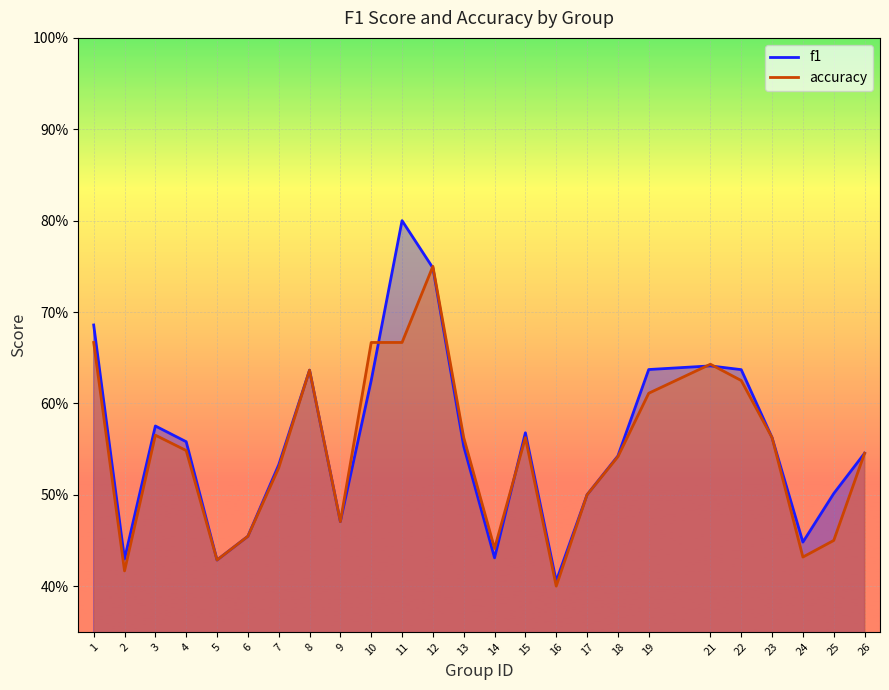

Which series has the largest total across all categories?

f1